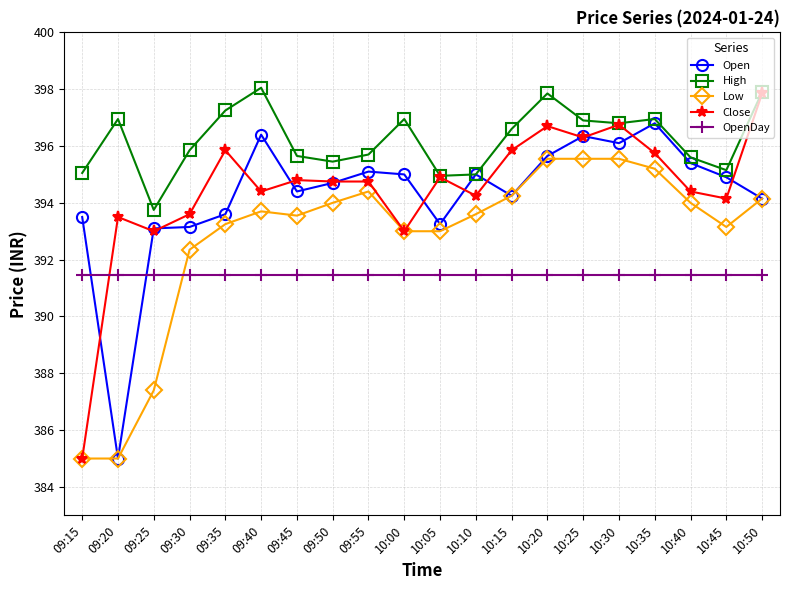

How many data points does each series have?

20